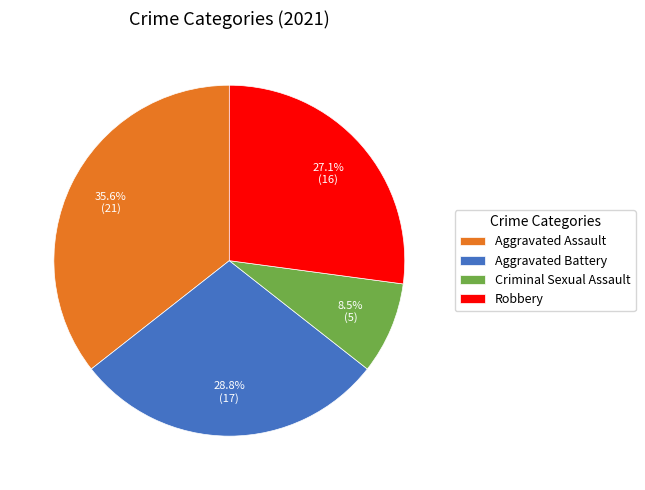

Which category has the smallest portion of the pie?

Criminal Sexual Assault